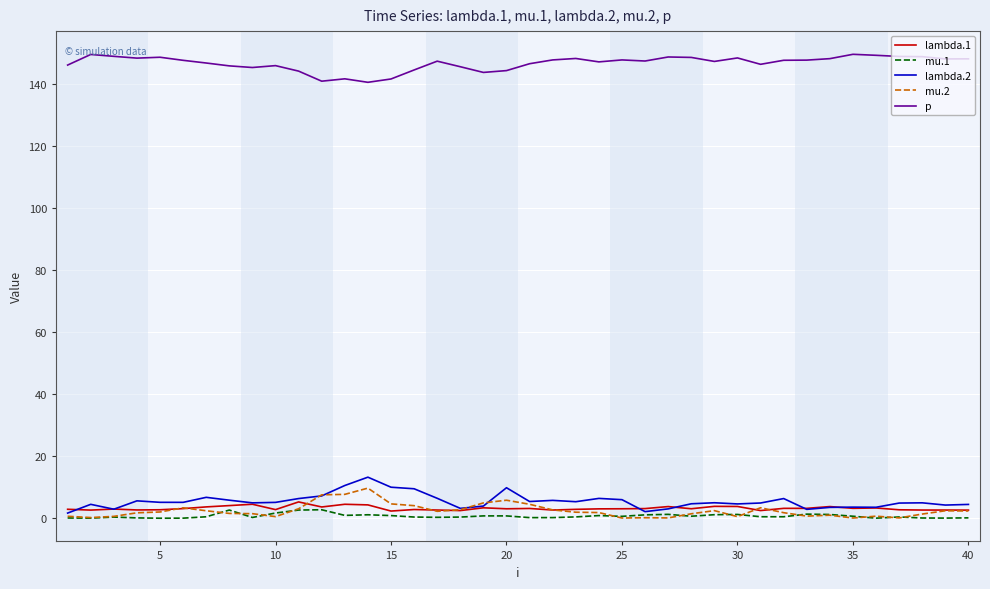

True or false: mu.1 and p cross at least once.

False